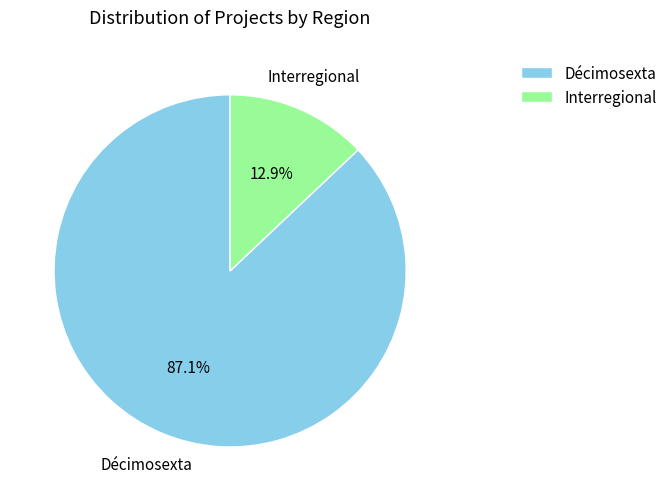

Is there any slice that represents more than half of the pie?

Yes